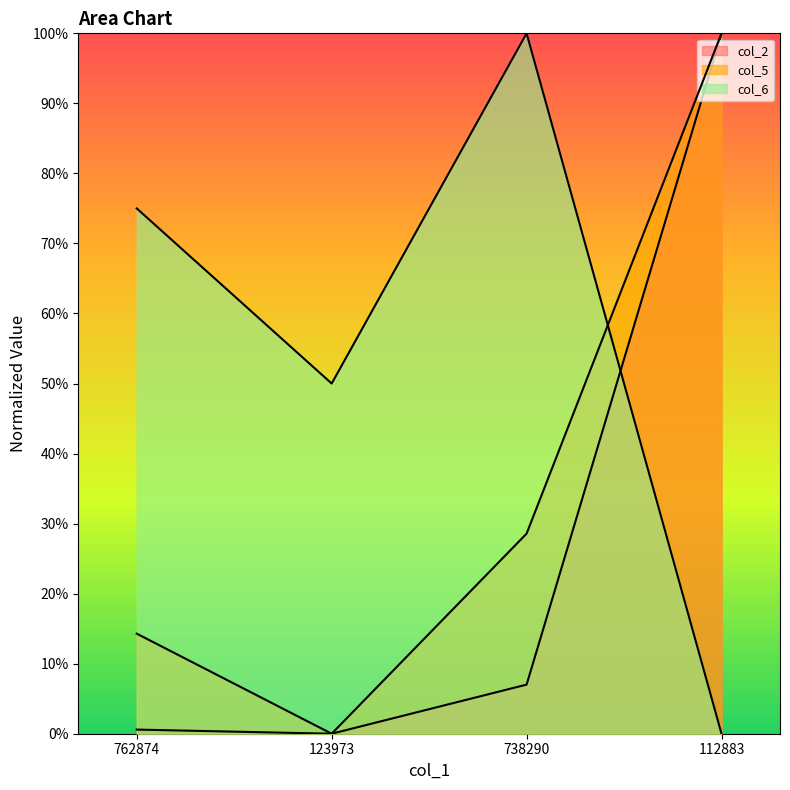

At which category does the chart reach its peak across all series?

112883